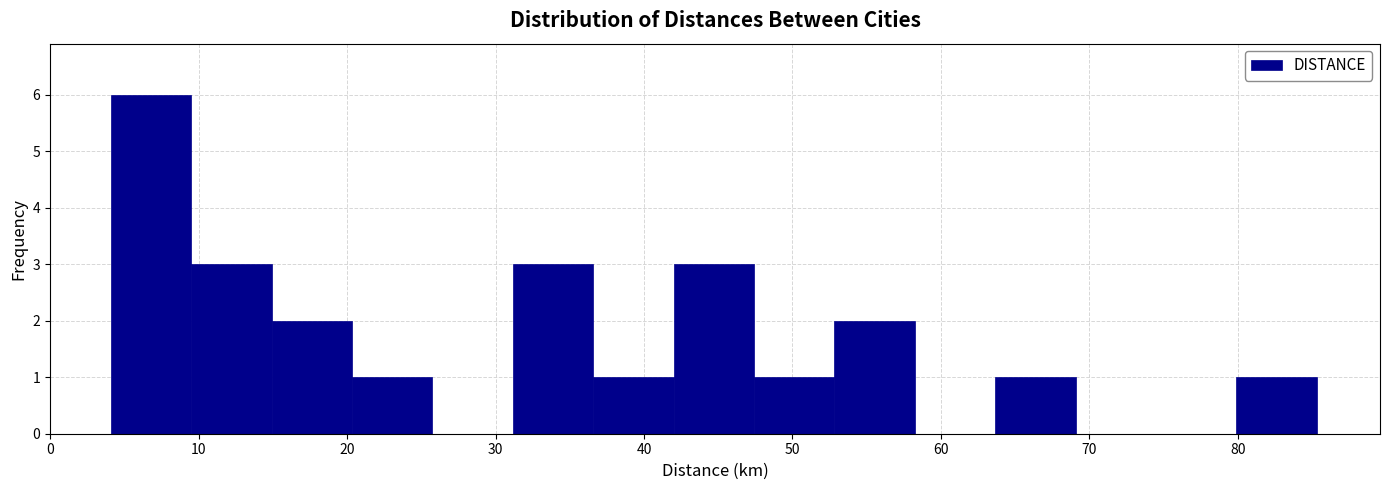

Over which range of the x-axis is the bar tallest?

4 to 10